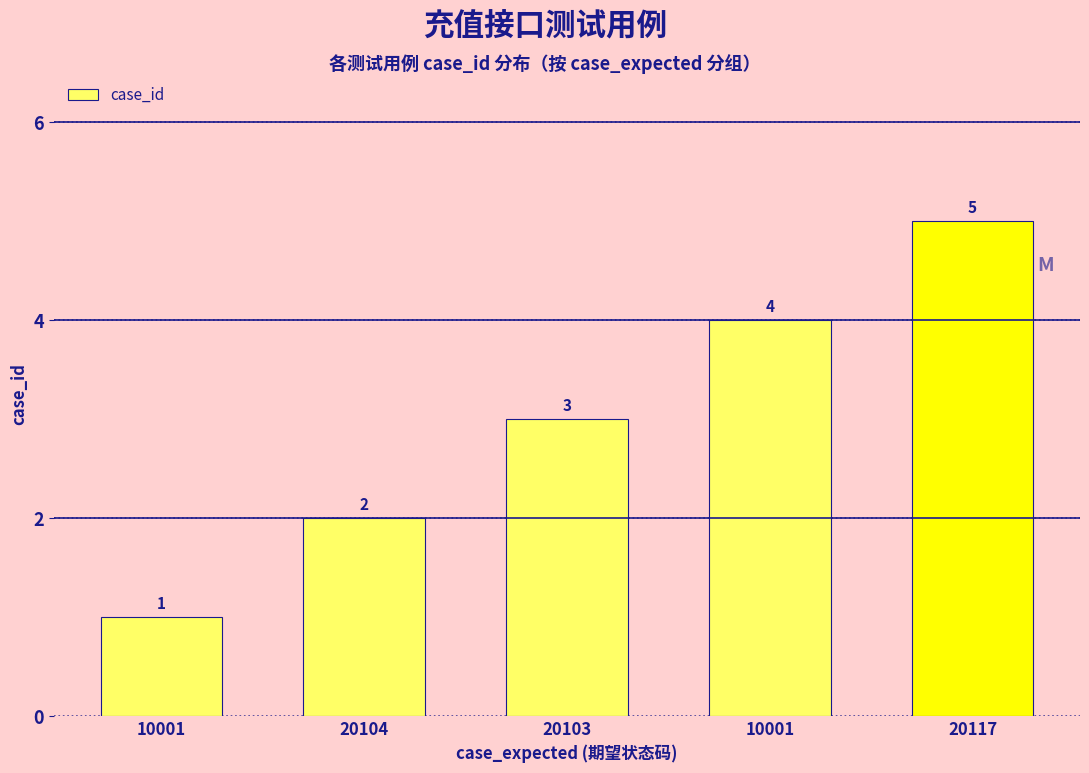

How many data points does each series have?

5